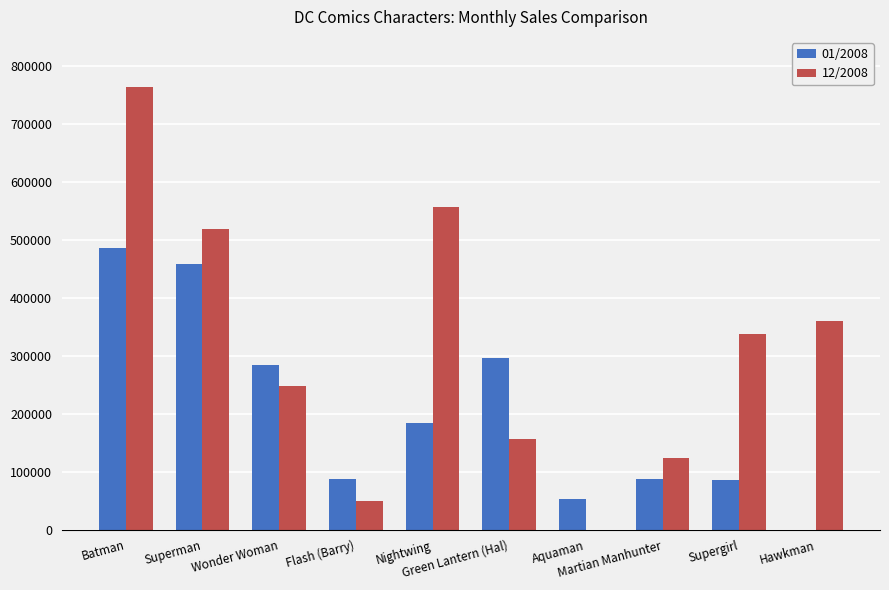

Which series changed the most between Batman and Nightwing?

01/2008